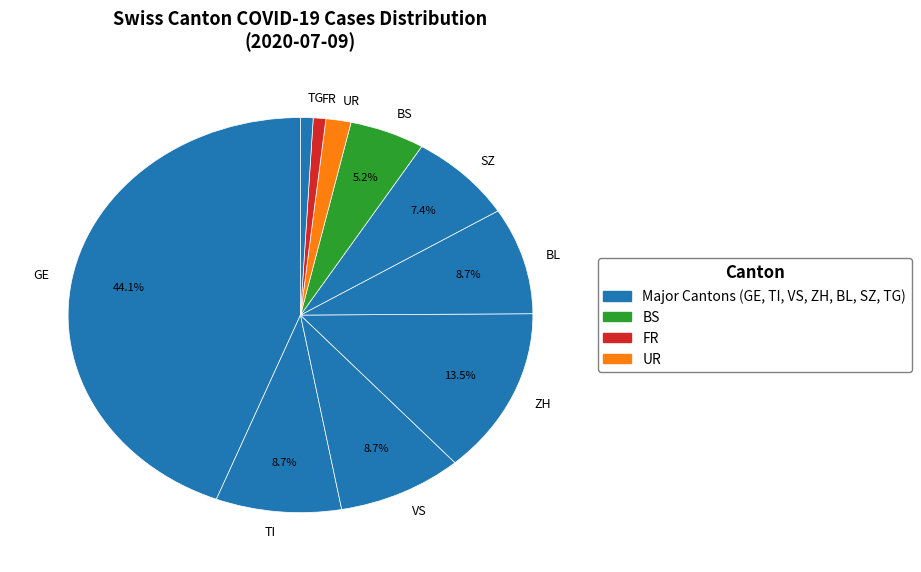

Is the sum of TI and TG greater than half?

No